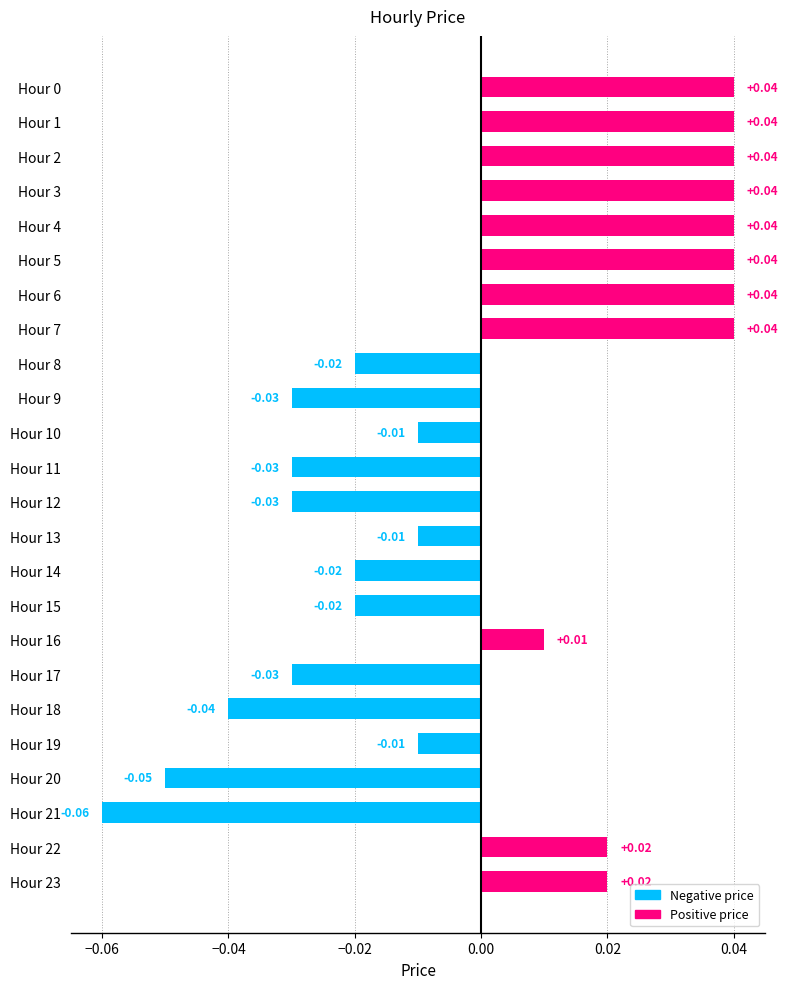

Which has a higher value, Hour 17 or Hour 2?

Hour 2